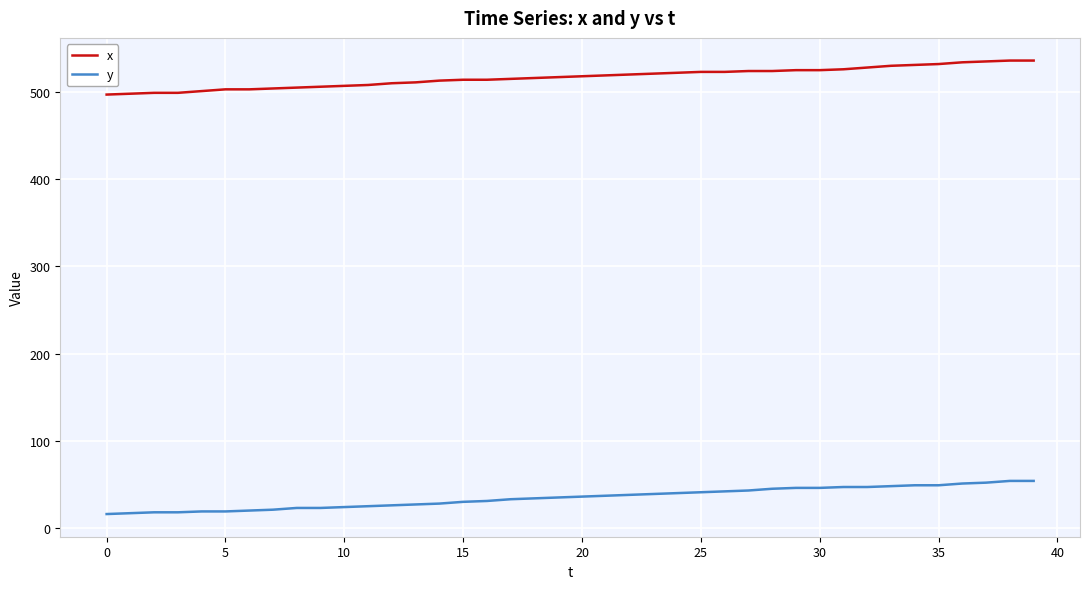

What is the minimum value for x?

497